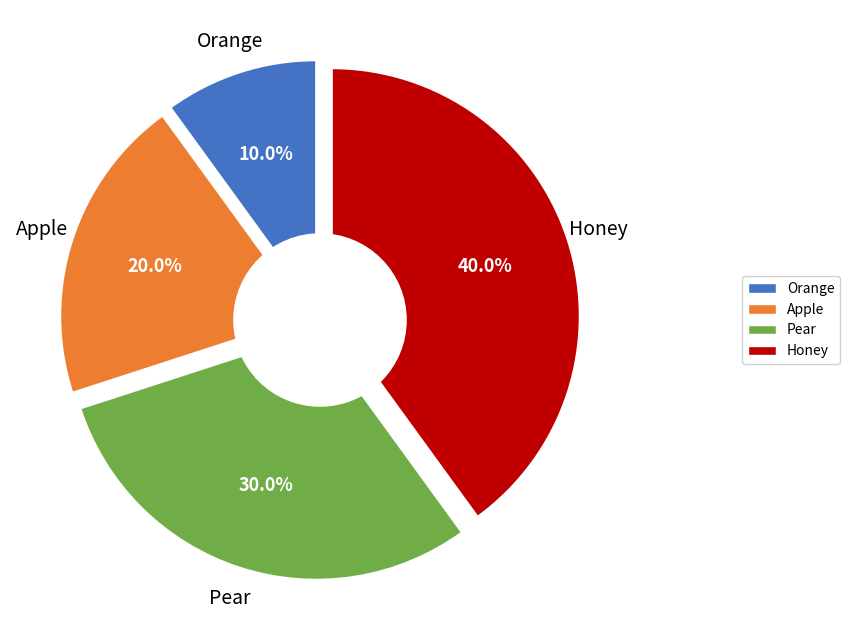

To the nearest percent, what percentage of the pie is Apple?

20%